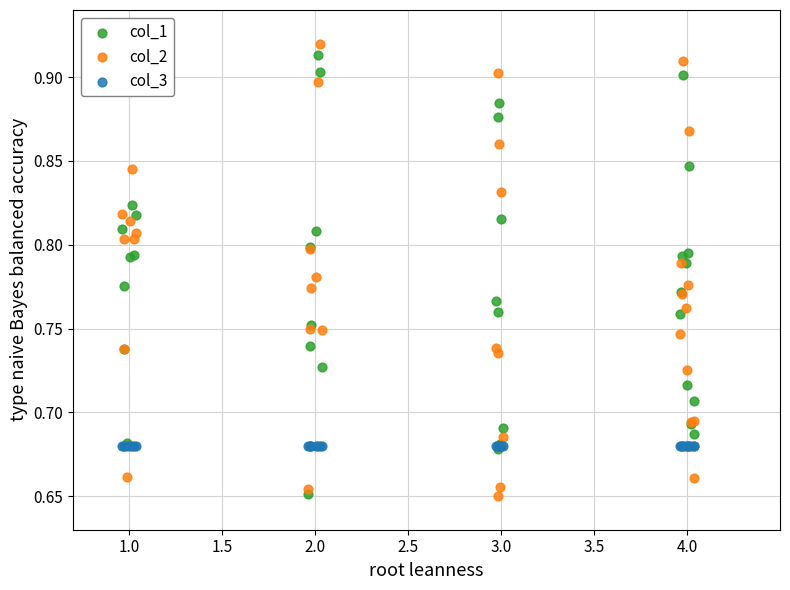

What are all the series names shown in the legend?

col_1, col_2, col_3